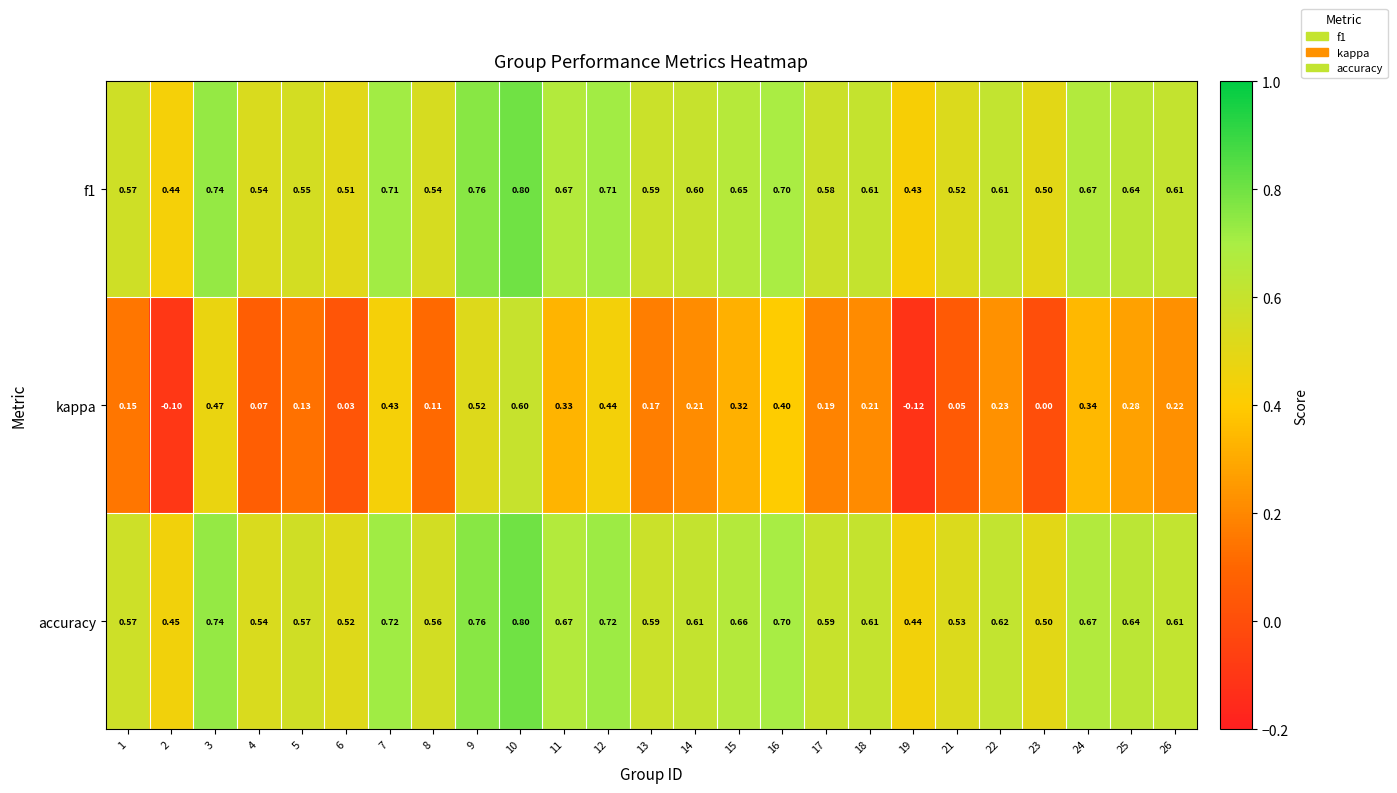

Which series has the widest spread of values?

kappa